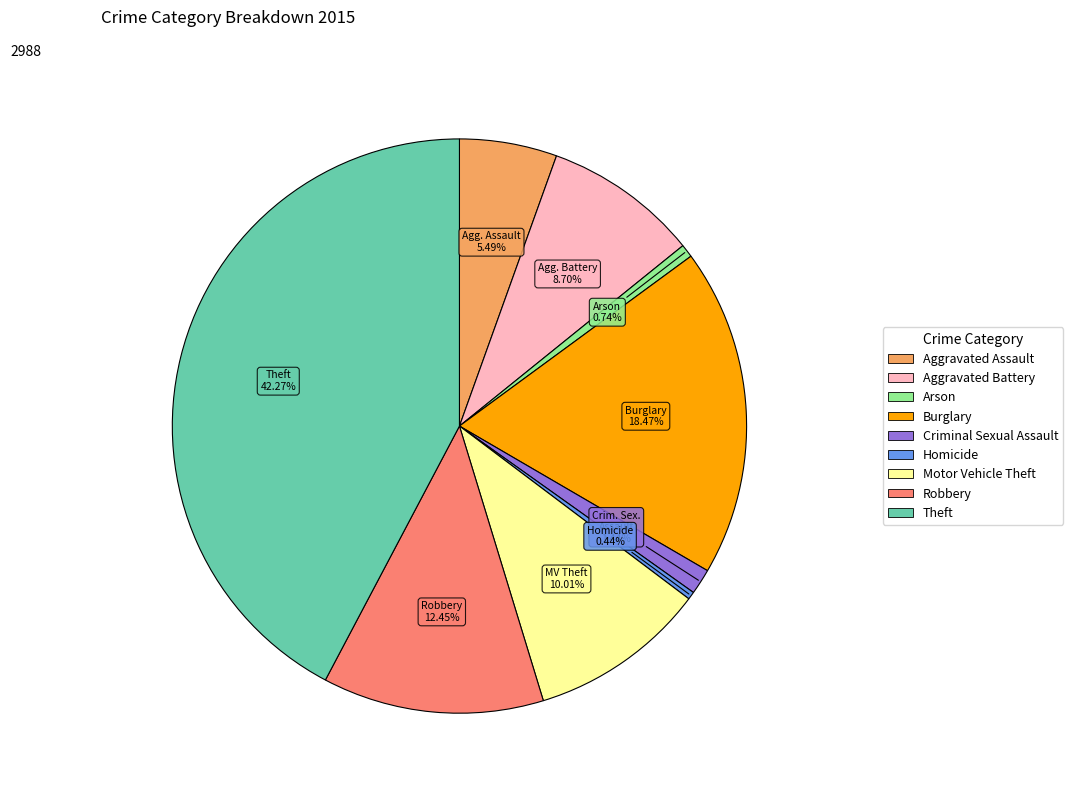

Is there any slice that represents more than half of the pie?

No